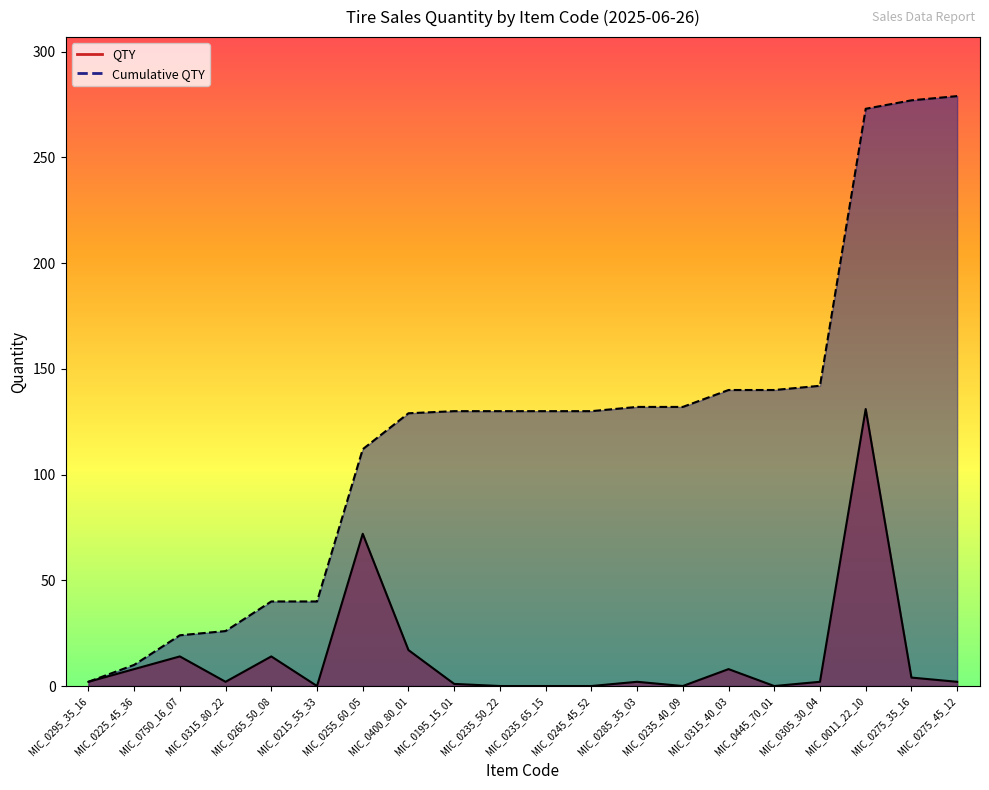

At which label is QTY closest to 65?

MIC_0255_60_05